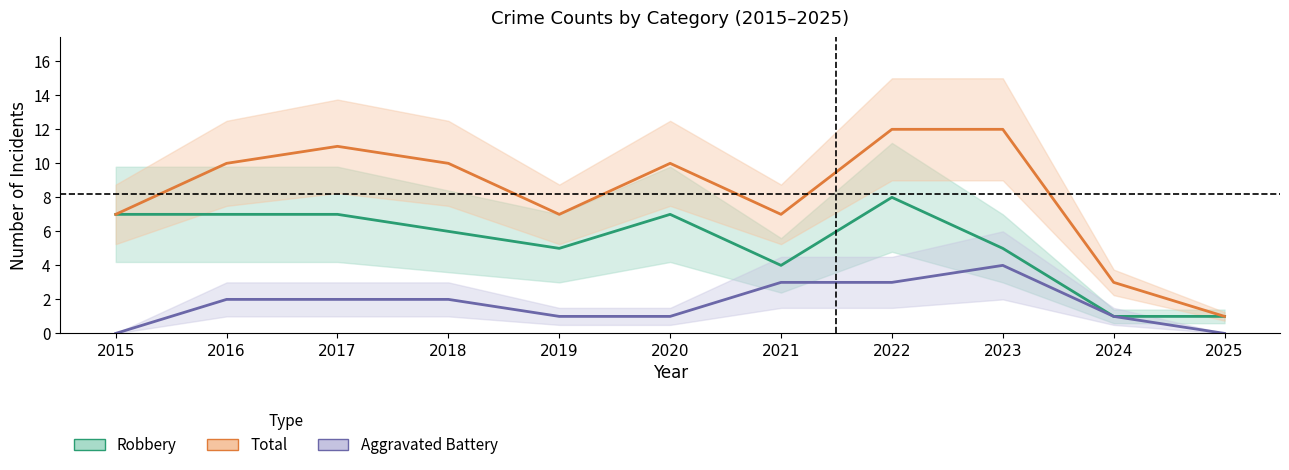

Reading right to left, extract all data points from this chart.

Robbery: 1	1	5	8	4	7	5	6	7	7	7
Total: 1	3	12	12	7	10	7	10	11	10	7
Aggravated Battery: 0	1	4	3	3	1	1	2	2	2	0